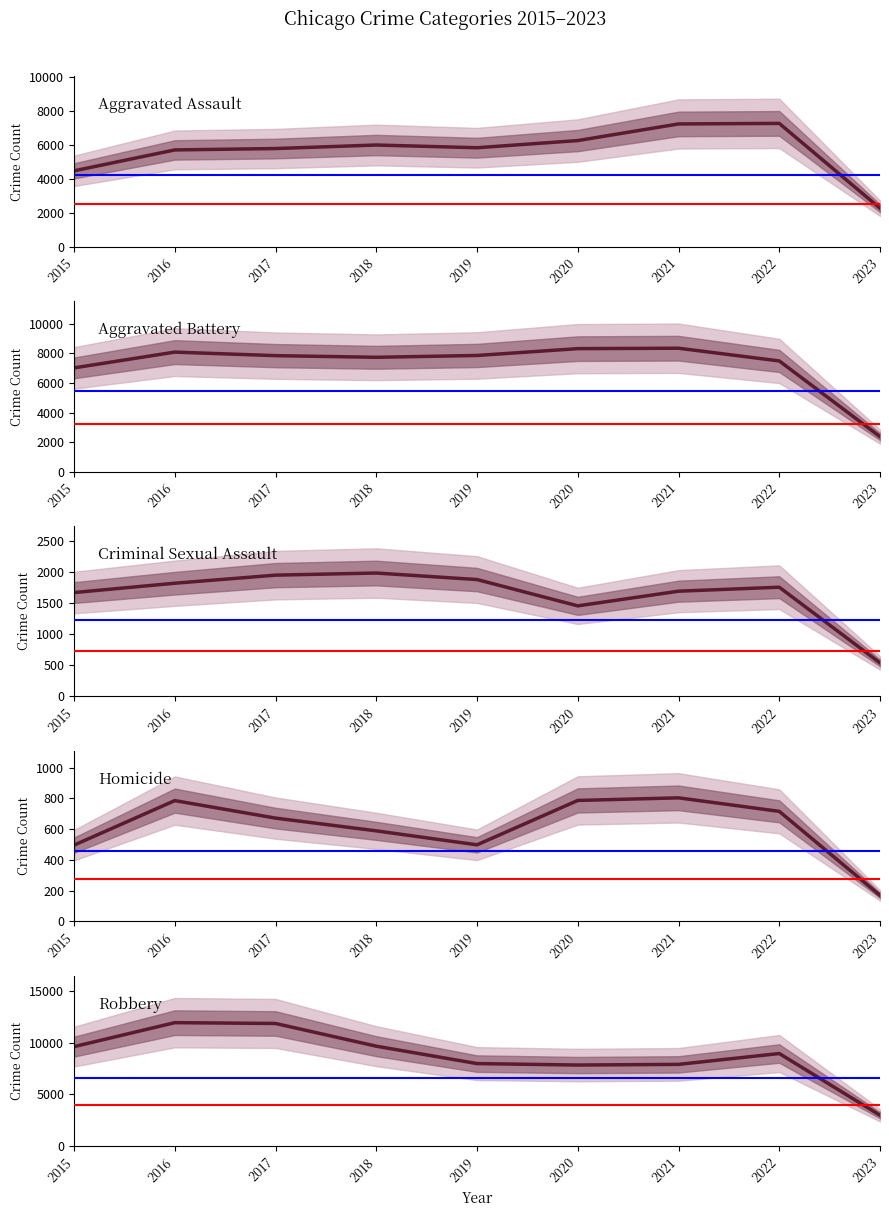

True or false: Homicide and Aggravated Assault cross at least once.

False